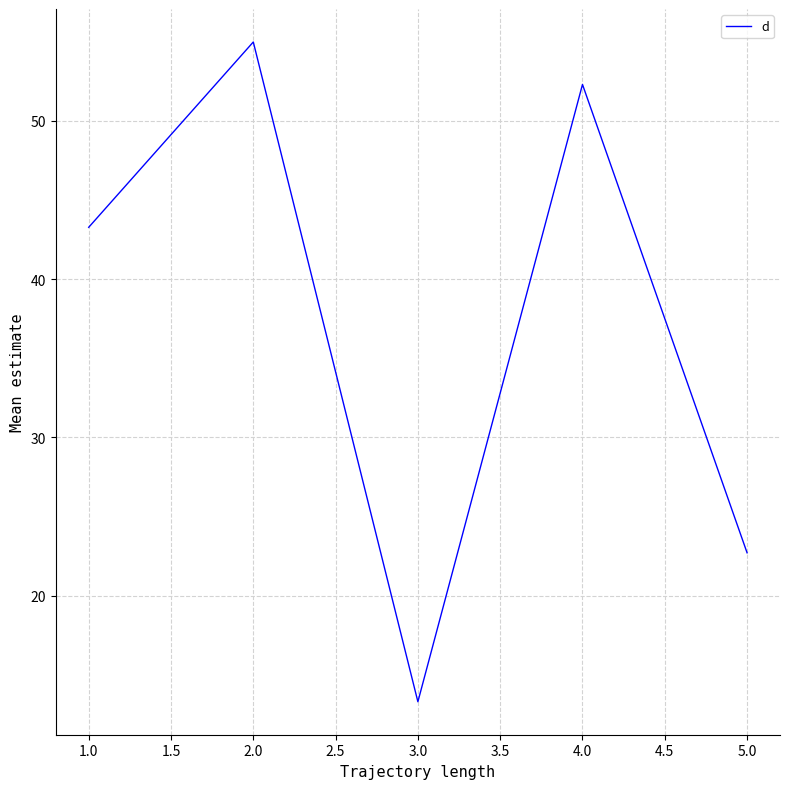

What is the ratio of the value at 5.0 to the value at 2.0?

0.4